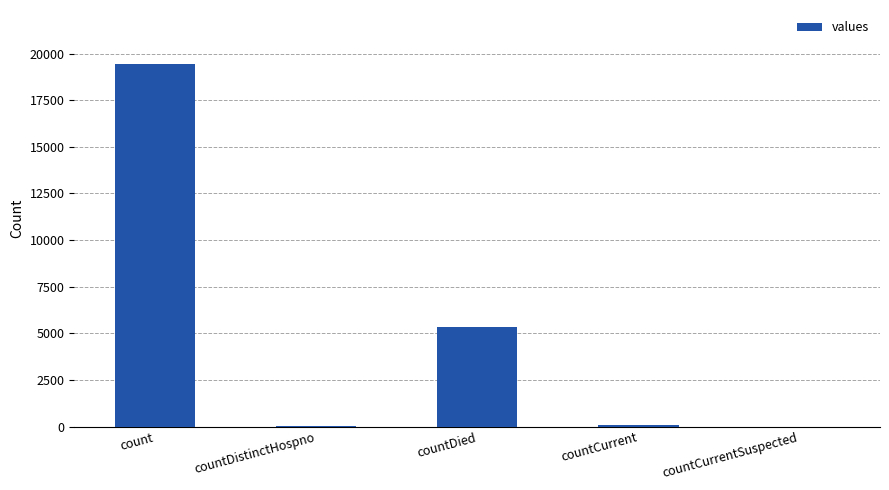

Between countCurrent and count, which is larger?

count